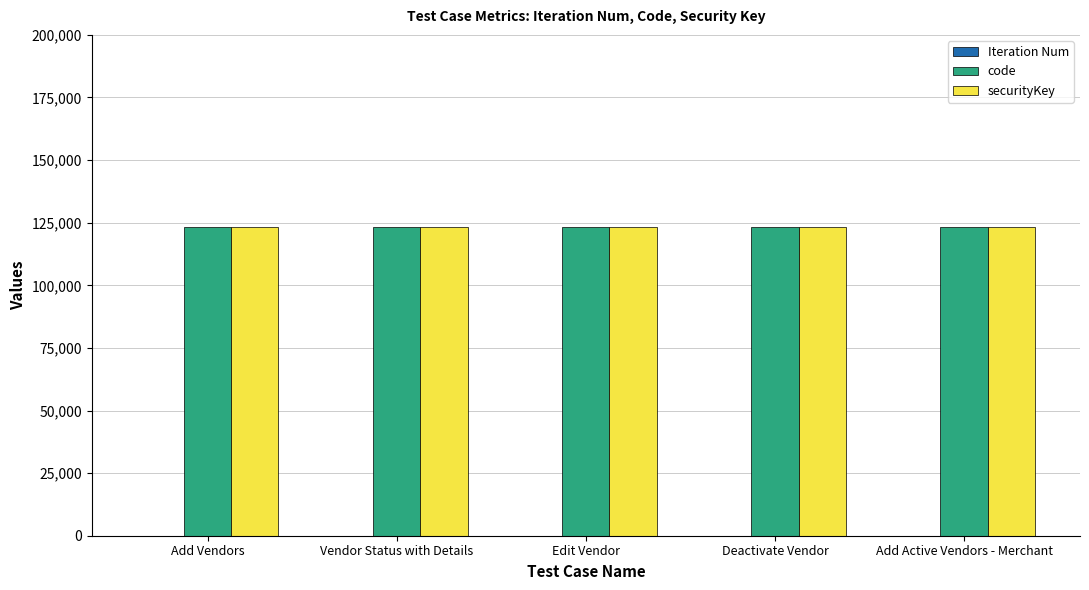

What is the maximum value for code?

123456